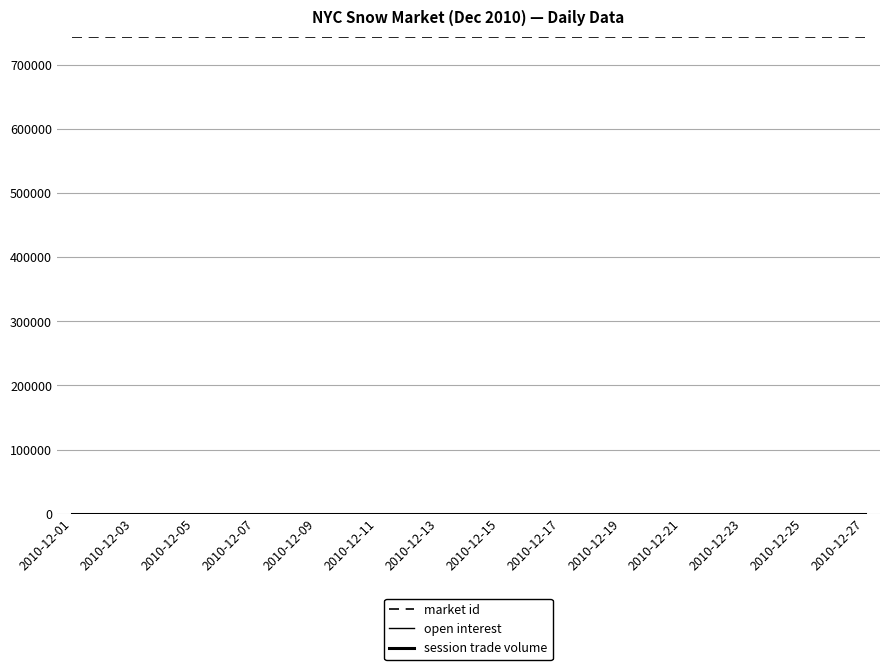

True or false: market id and open interest cross at least once.

False